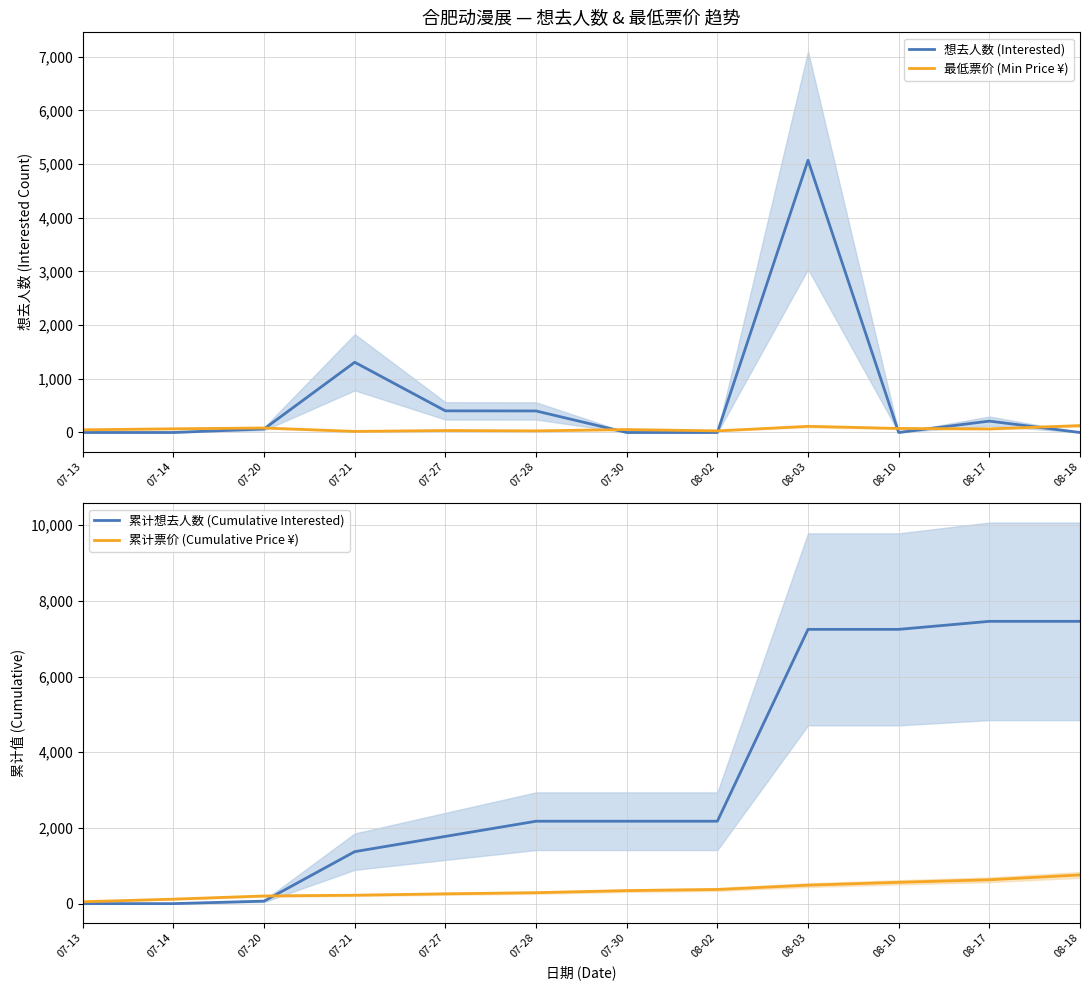

What position from the left is 08-10?

10